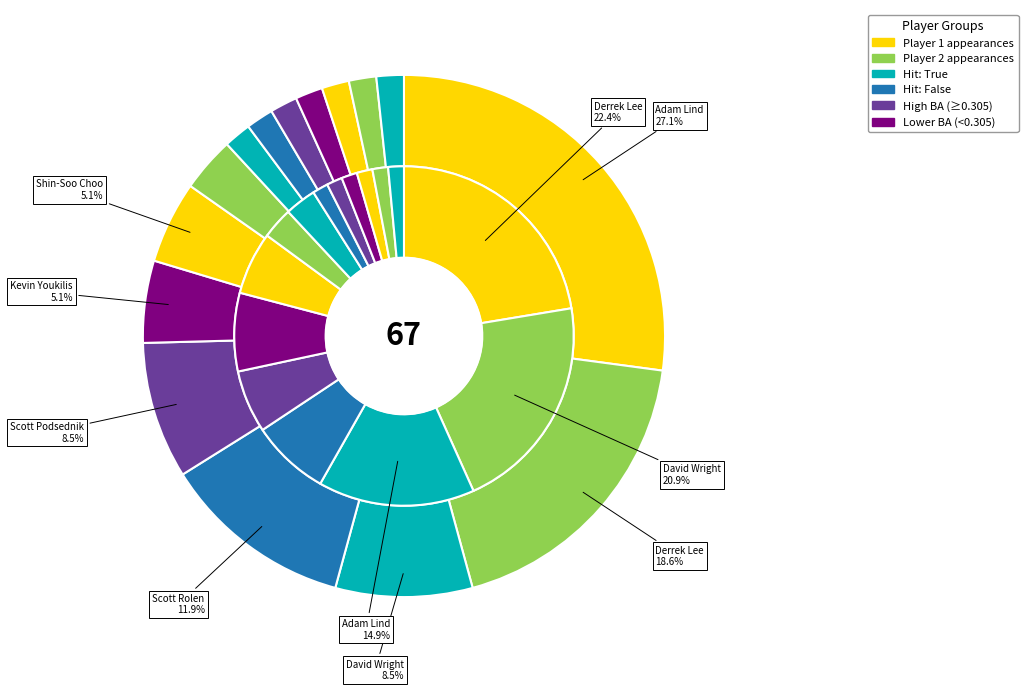

To the nearest percent, what percentage of the pie is Carlos Lee?

1%